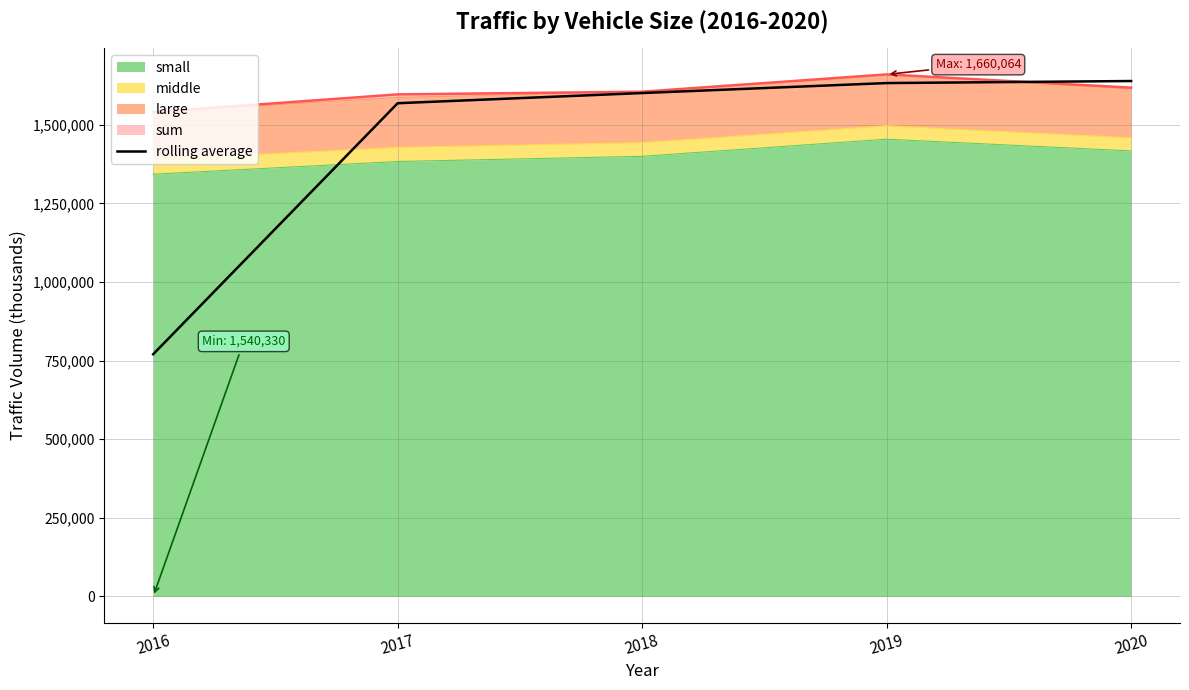

True or false: there are more than 0 points higher than both neighbors.

False